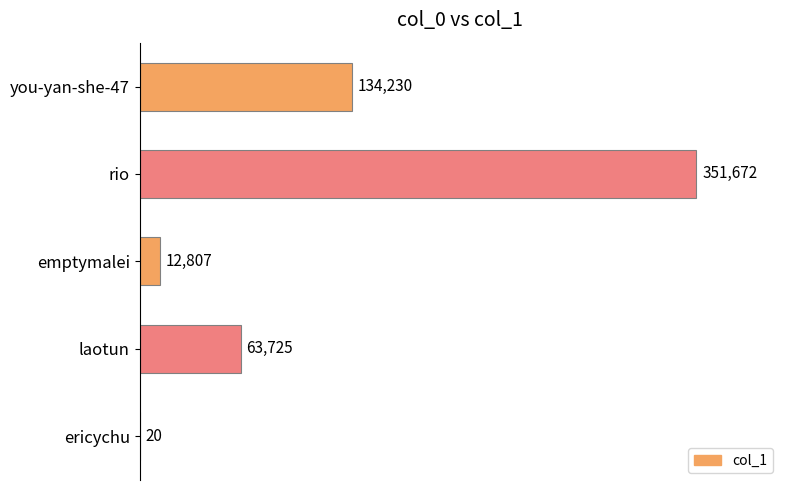

Reading bottom to top, list all the values displayed in this chart.

ericychu=20	laotun=63725	emptymalei=12807	rio=351672	you-yan-she-47=134230